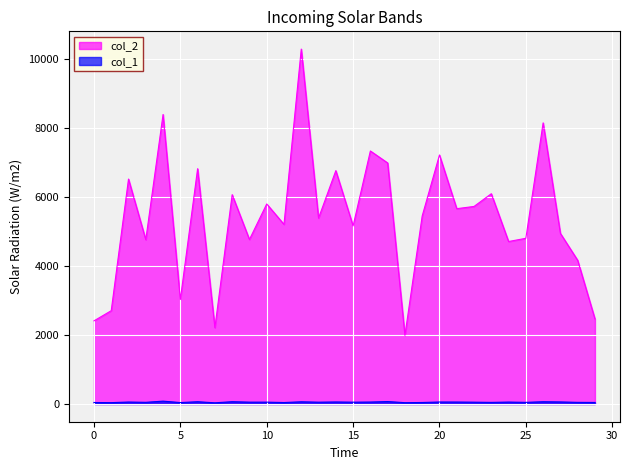

Which series has the widest spread of values?

col_2